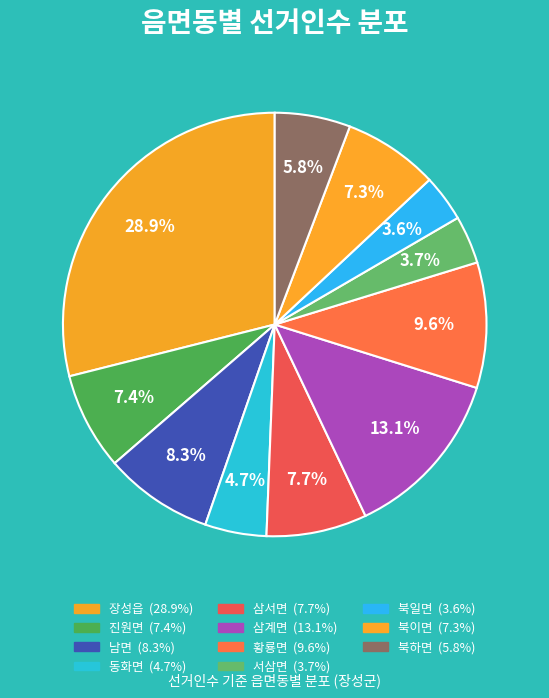

Rank the categories by value from highest to lowest.

장성읍, 삼계면, 황룡면, 남면, 삼서면, 진원면, 북이면, 북하면, 동화면, 서삼면, 북일면